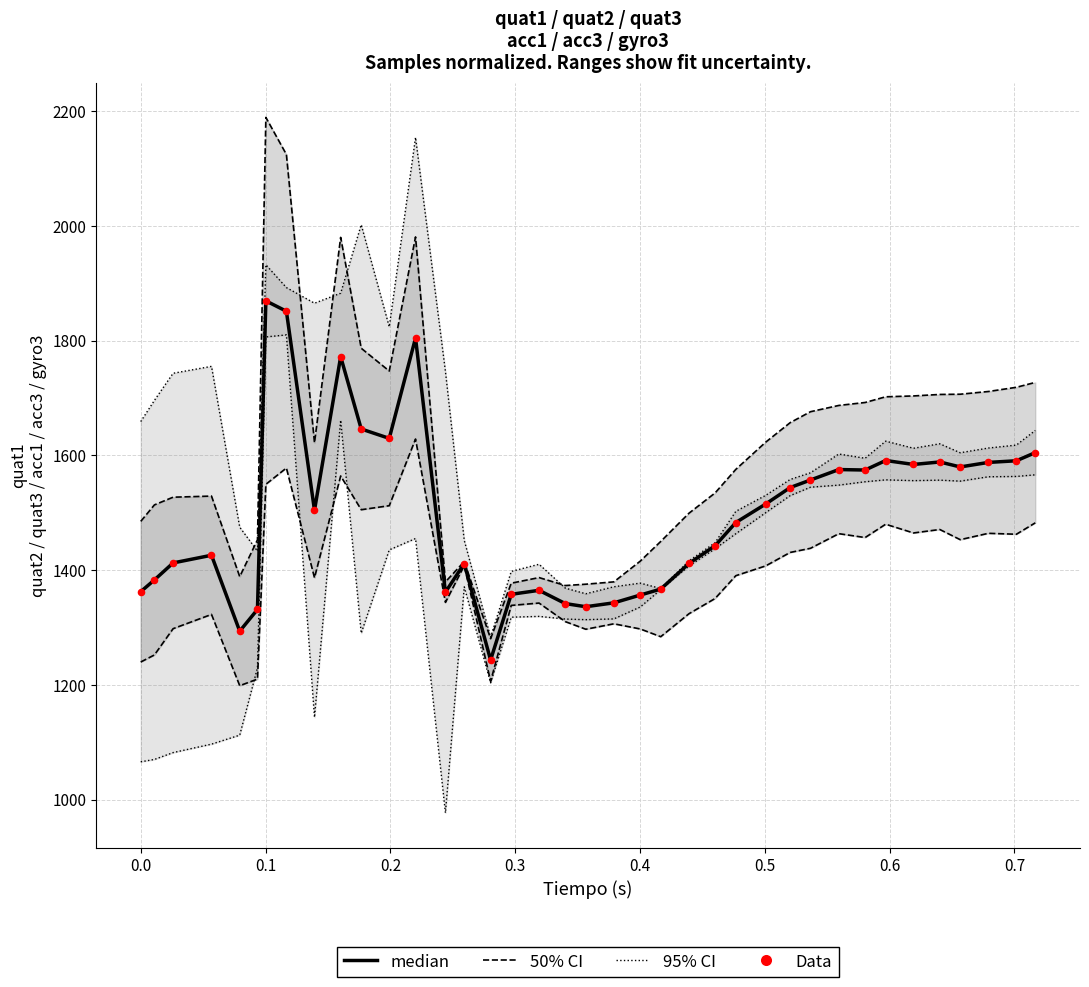

What are all the series names shown in the legend?

median, 50% CI, 95% CI, Data